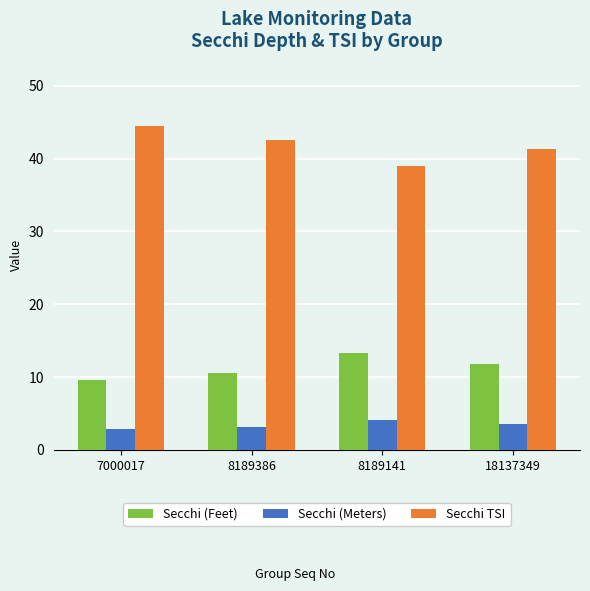

Reading left to right, what are all the values shown in this chart?

Secchi (Feet): 7000017=9.6	8189386=10.6	8189141=13.3	18137349=11.8
Secchi (Meters): 7000017=2.9	8189386=3.2	8189141=4.1	18137349=3.6
Secchi TSI: 7000017=44.5	8189386=42.5	8189141=39.0	18137349=41.3